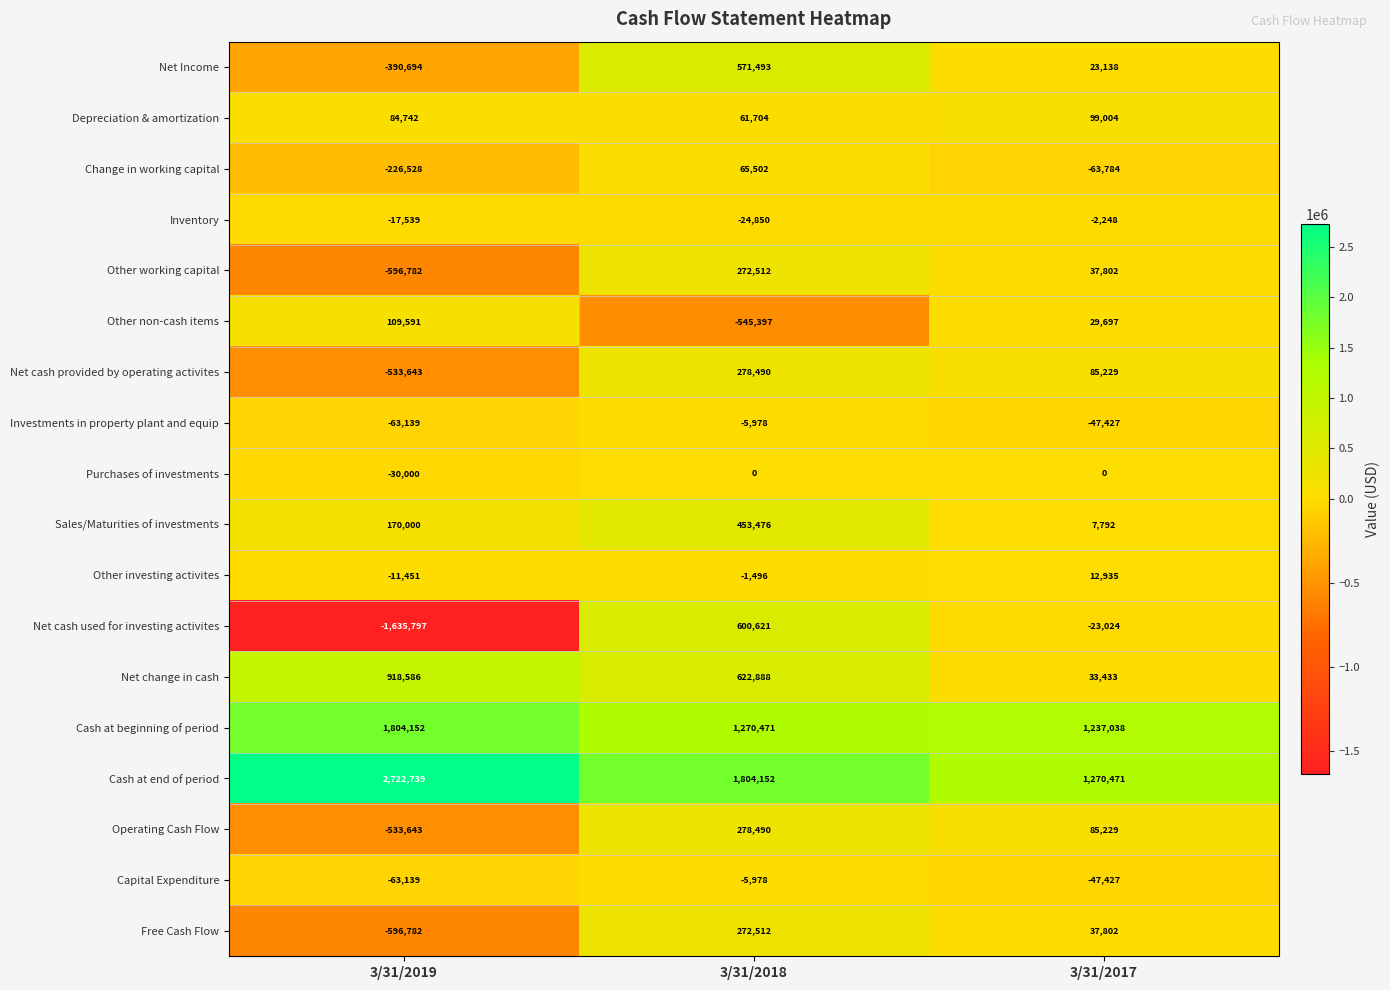

At which category does the chart reach its peak across all series?

3/31/2019